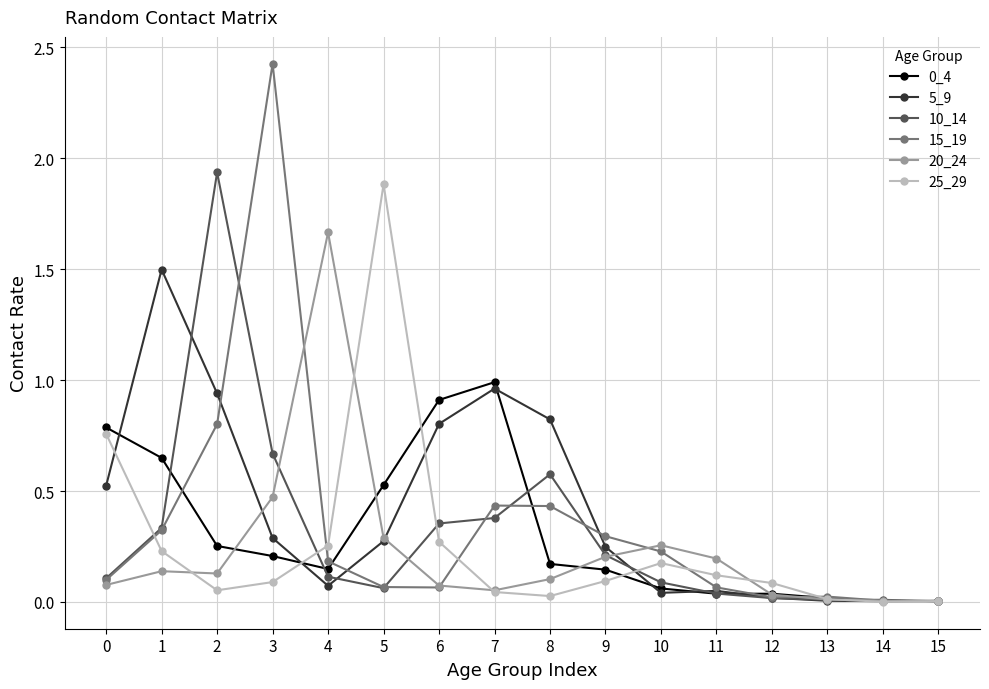

Which label corresponds to the largest value in the chart?

3